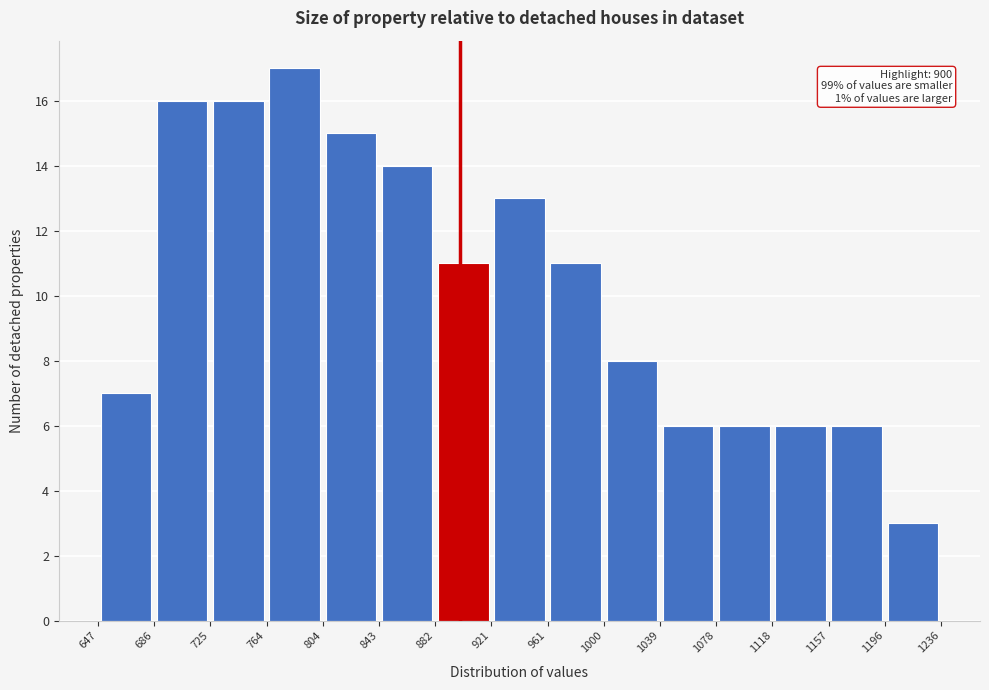

Over which range of the x-axis is the bar tallest?

764 to 804